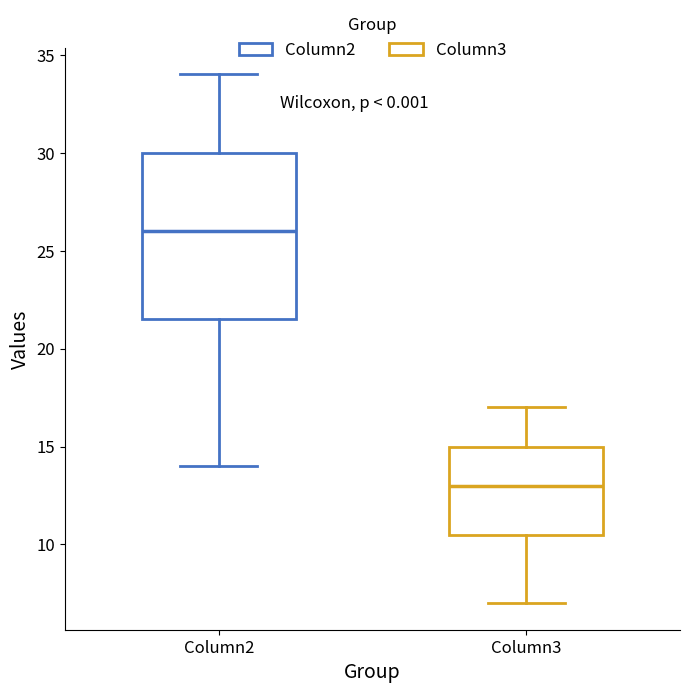

Where is the upper edge of the box for Column2 on the y-axis? The values are not printed on the chart, so give them approximately, as read against the axis.

30.0